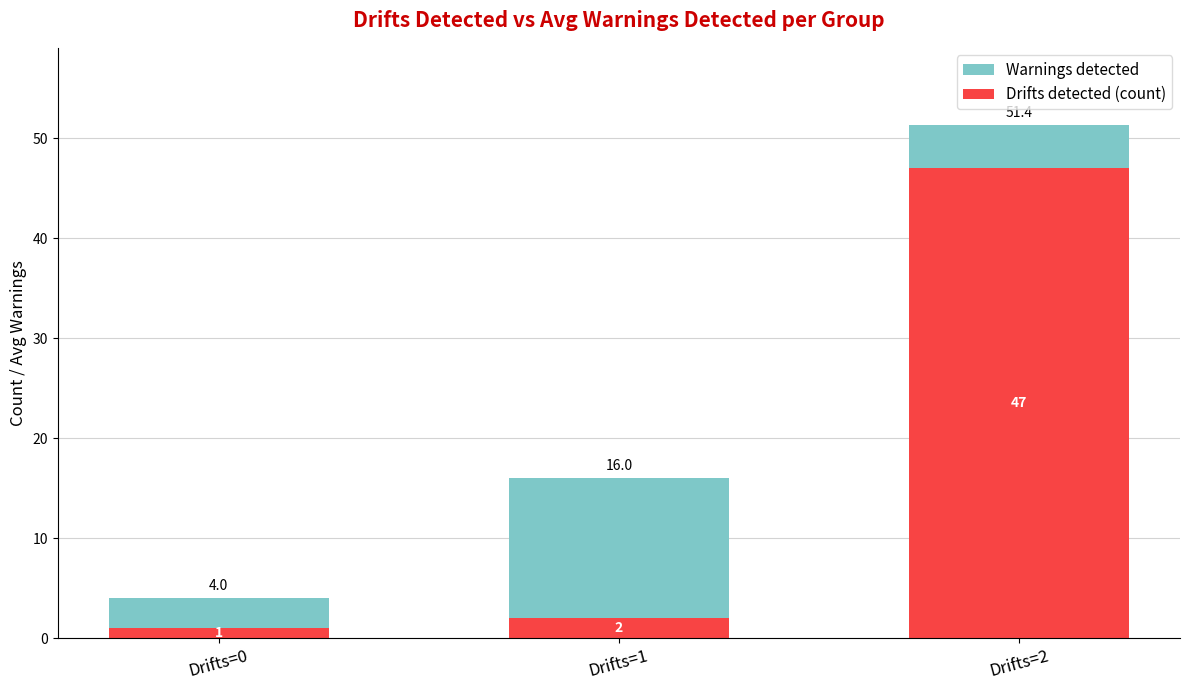

How many bars are there in each group?

2